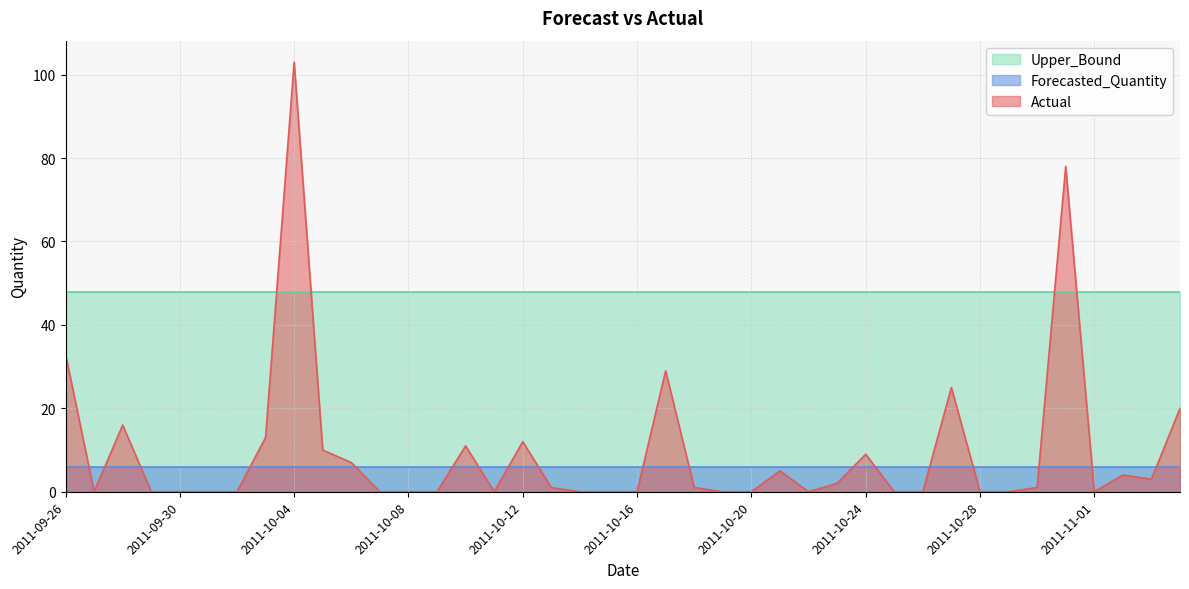

How many lines are shown in the chart?

3